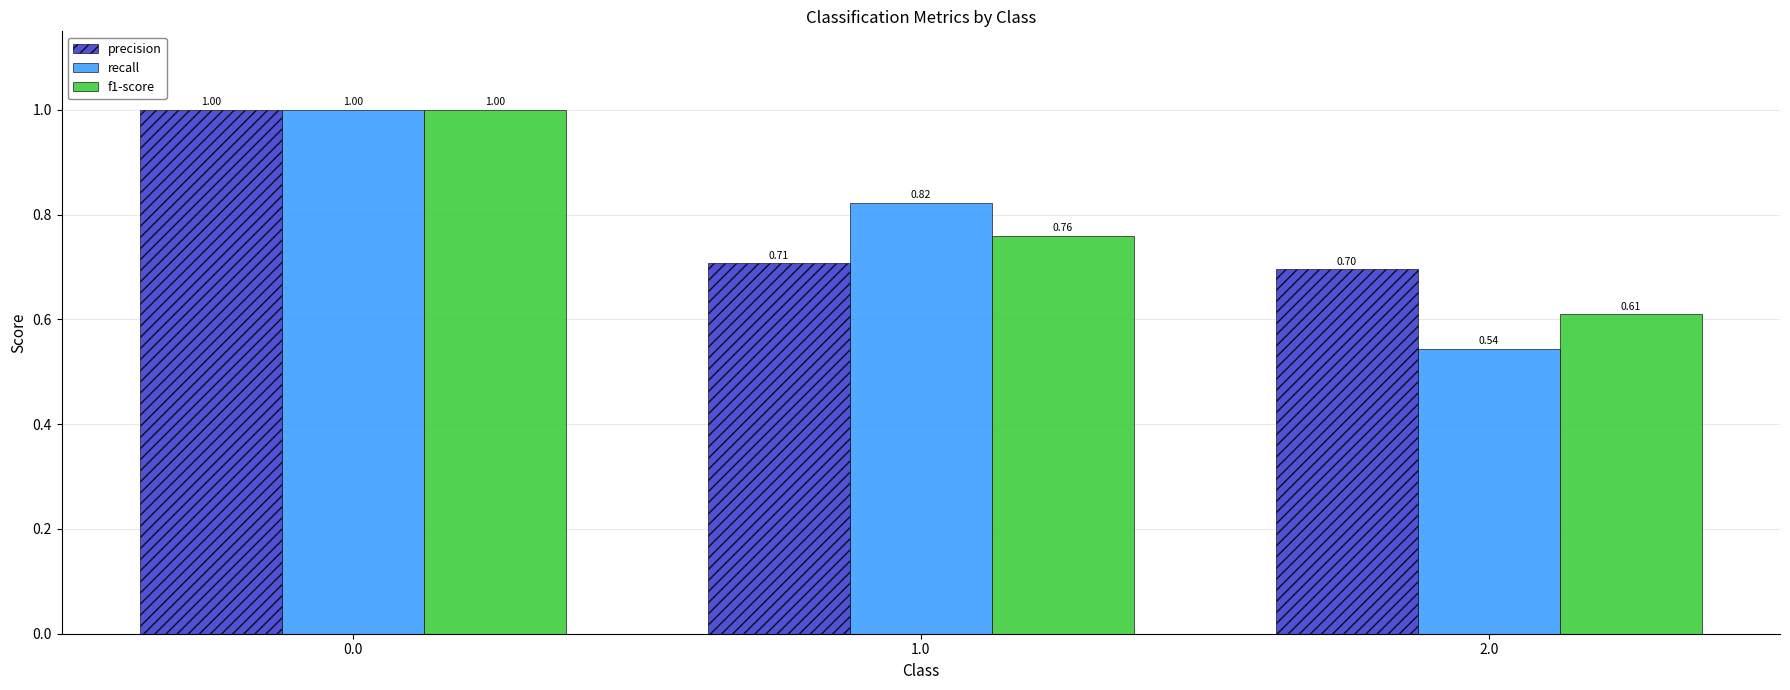

What are all the series names shown in the legend?

precision, recall, f1-score